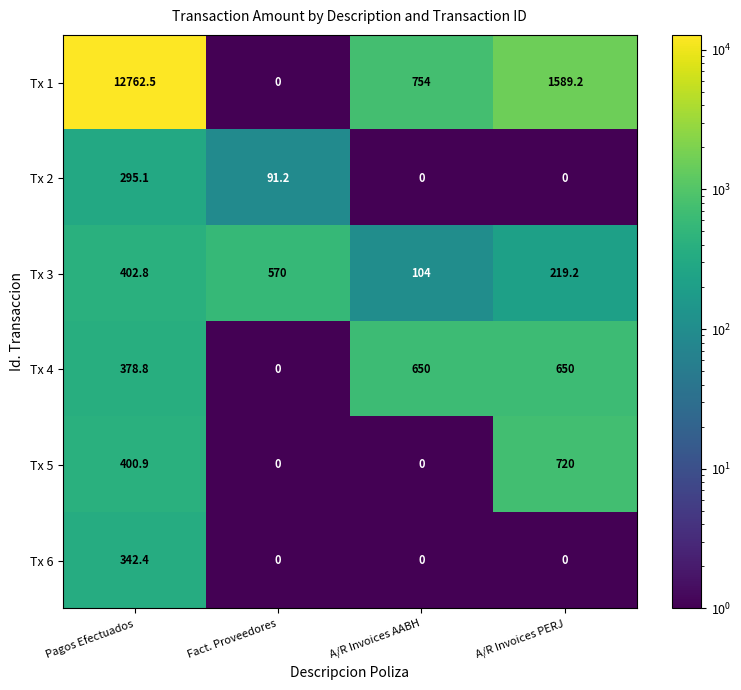

Which category has the highest value across all series?

Pagos Efectuados